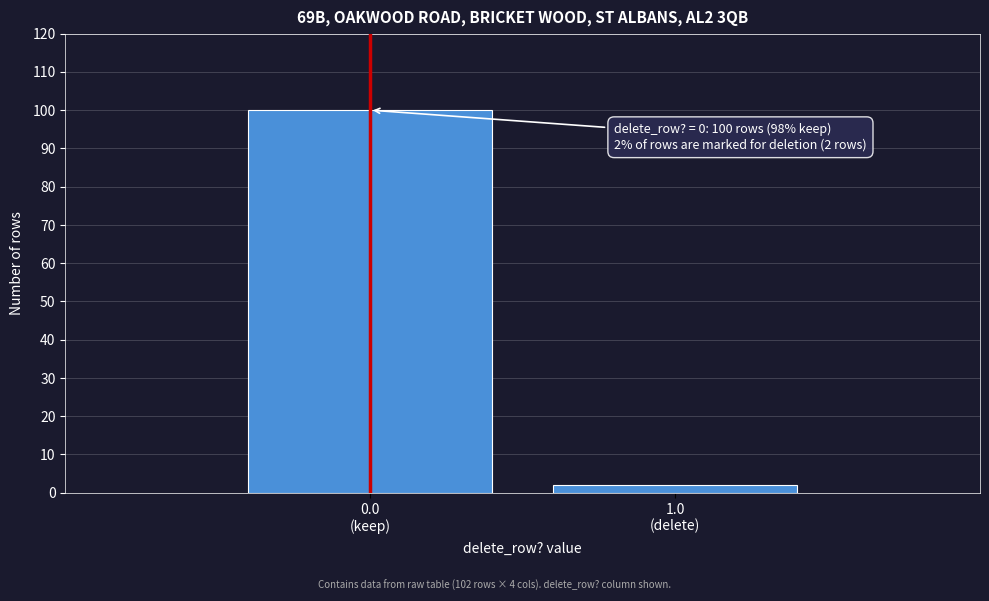

Reading left to right, transcribe all the data shown in this chart.

100	2